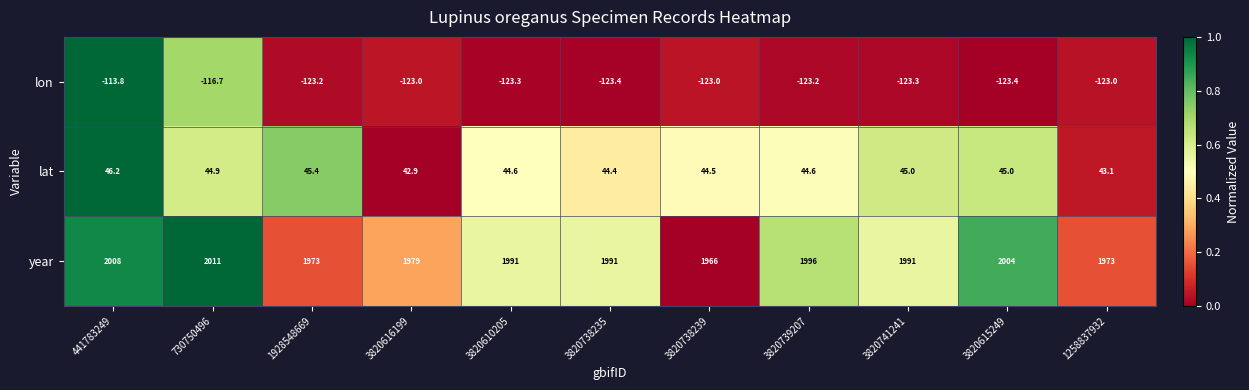

Rank the series by their maximum value, from lowest to highest.

lon, lat, year